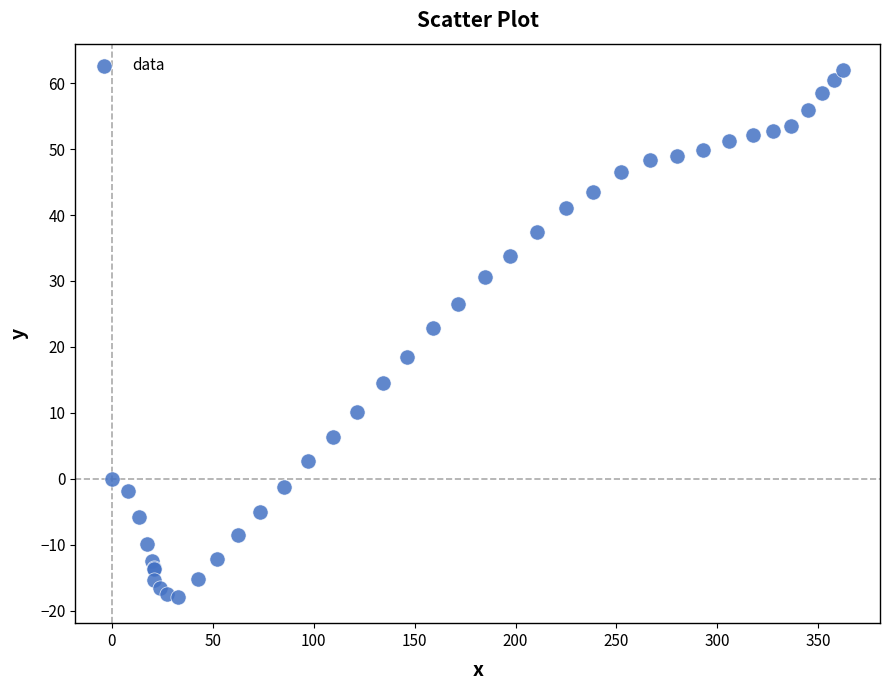

What Y value in the scatter plot is closest to 22?

22.9